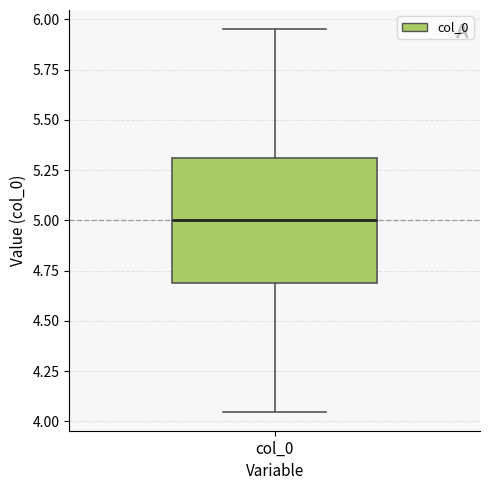

Transcribe this box plot: give where the median line is, the range the box spans, and where the two whiskers end, as read against the y-axis. The values are not printed on the chart, so give them approximately, as read against the axis.

median 5.00, box 4.70 to 5.30, whiskers 4.05 to 5.95